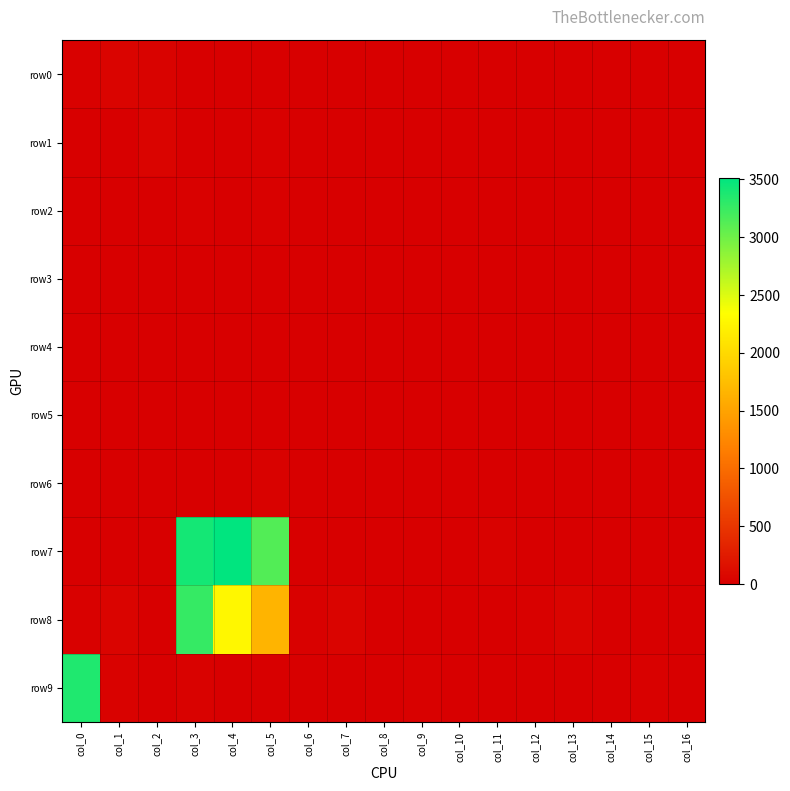

At how many categories does at least one series exceed 81?

4